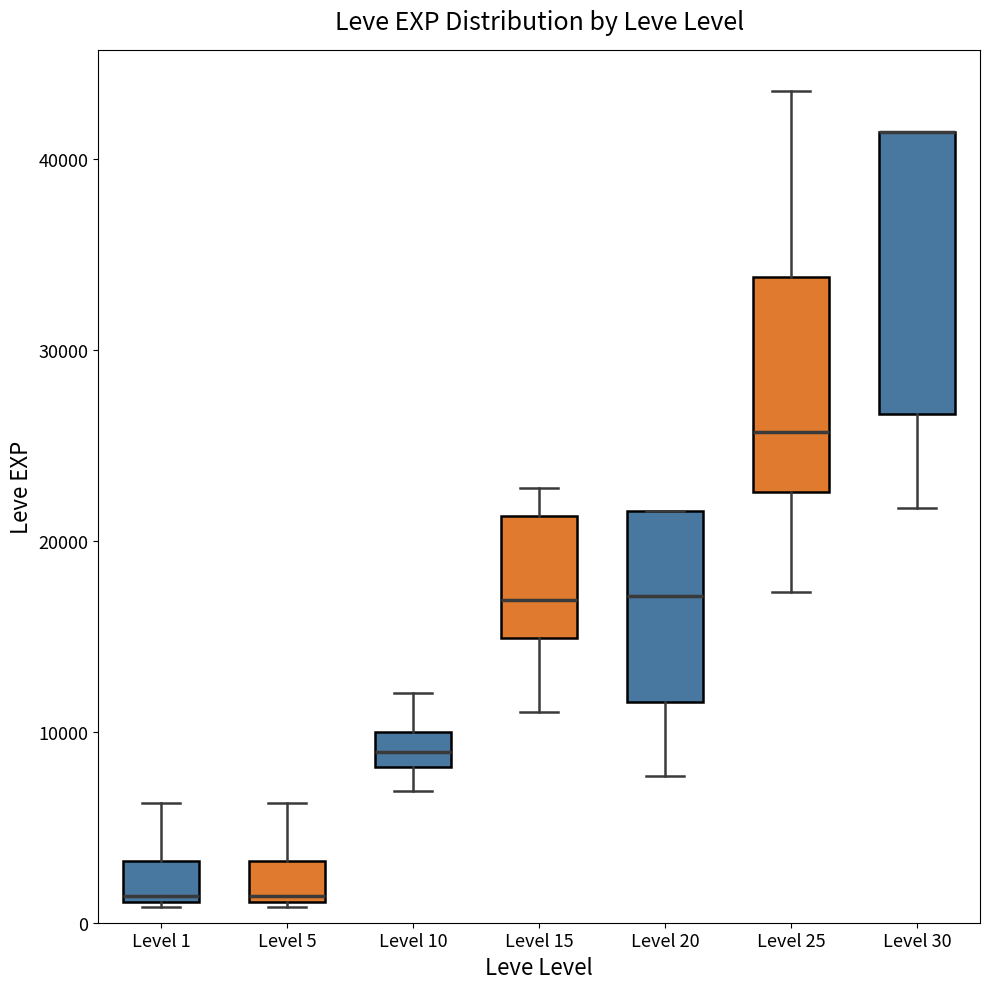

Where is the upper edge of the box for Level 10 on the y-axis? The values are not printed on the chart, so give them approximately, as read against the axis.

10000